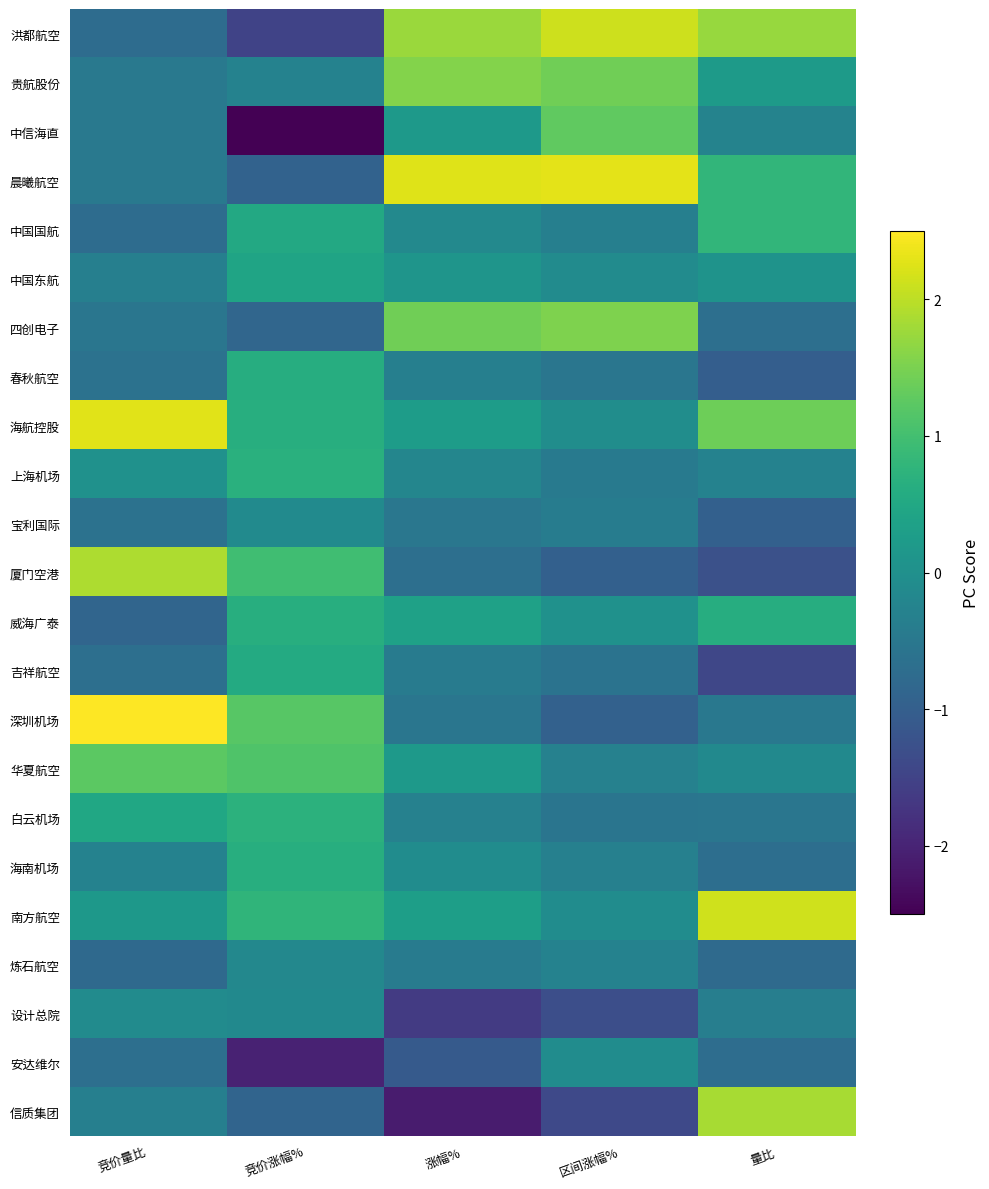

Between 竞价量比 and 涨幅%, which is larger?

涨幅%